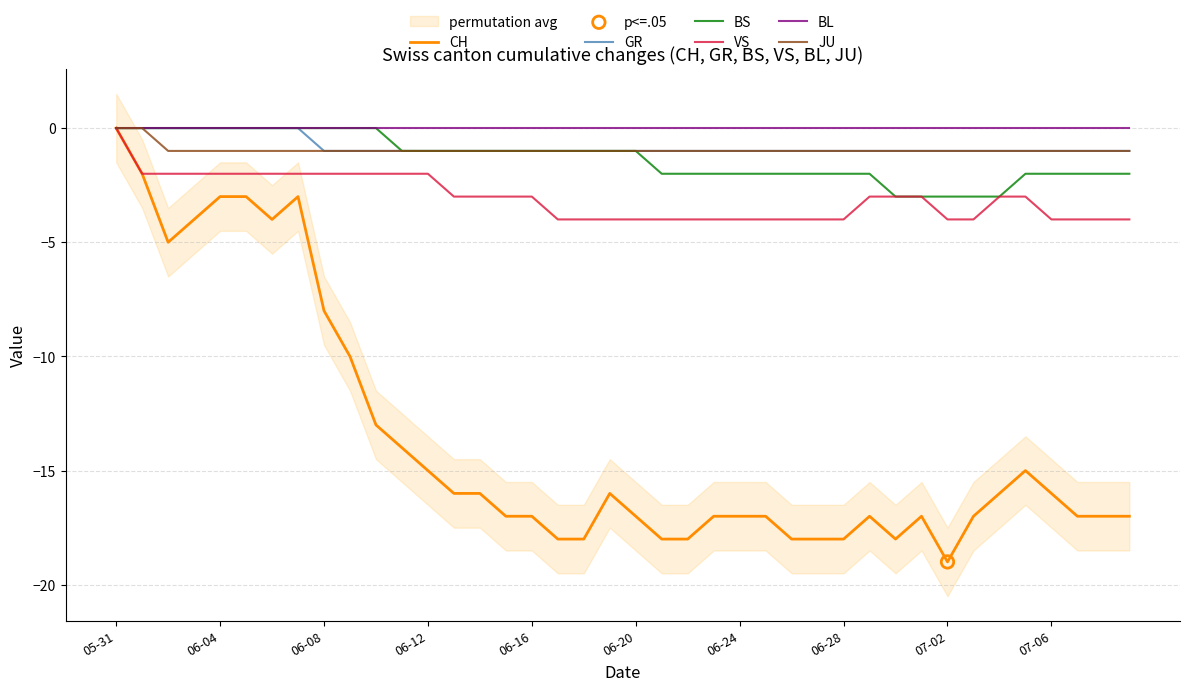

Which series has the widest spread of Y values?

CH